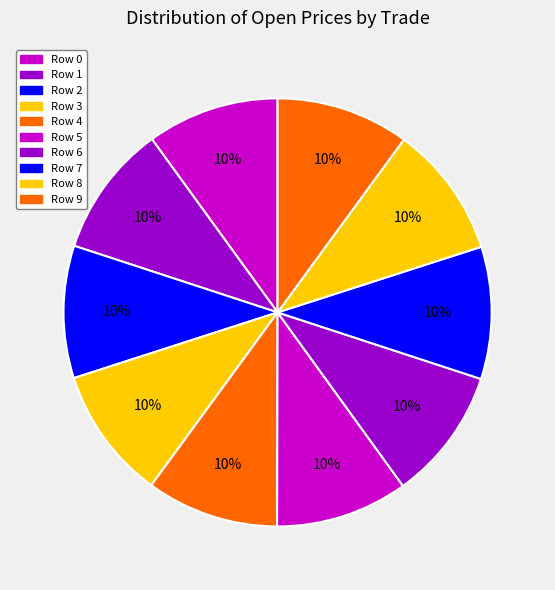

Is Row 2 the majority of the pie?

No